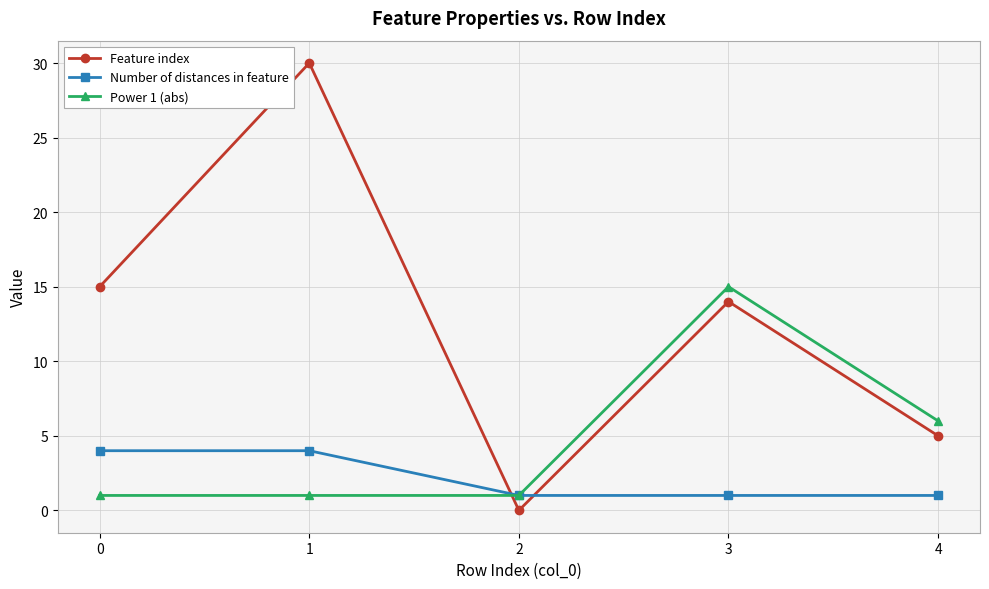

Count the number of data series in this chart.

3